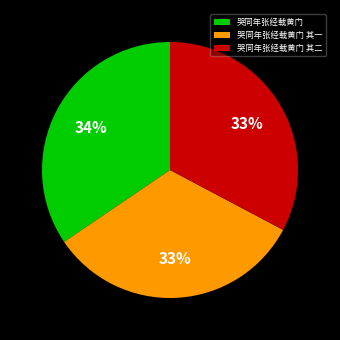

Do 哭同年张经载黄门 其一 and 哭同年张经载黄门 together represent more than half of the pie?

Yes